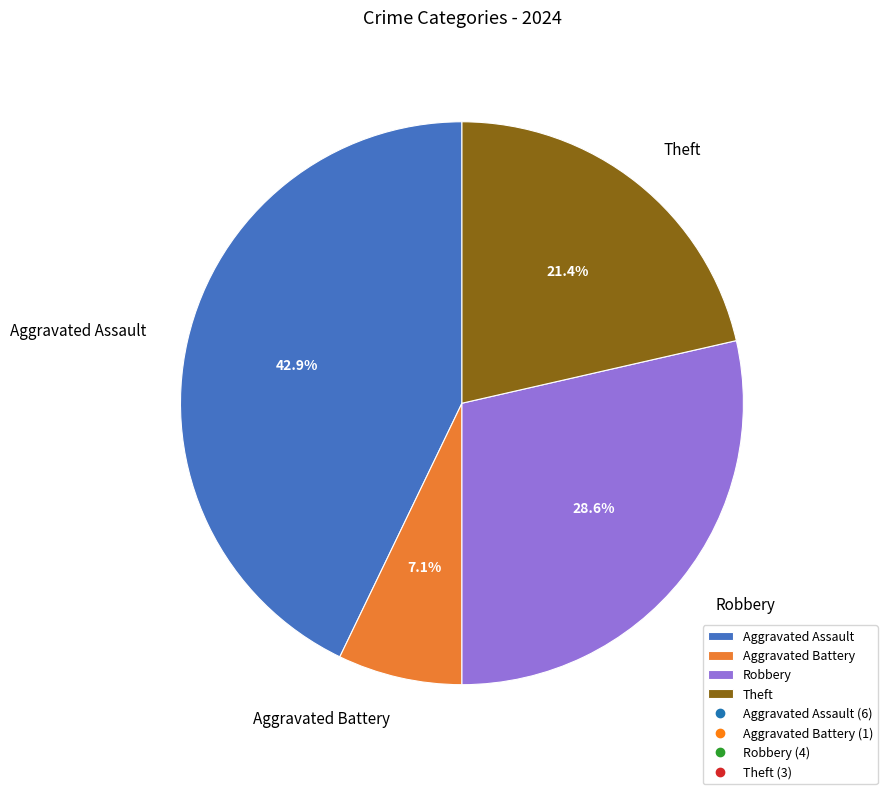

Which has a higher value, Aggravated Assault or Robbery?

Aggravated Assault